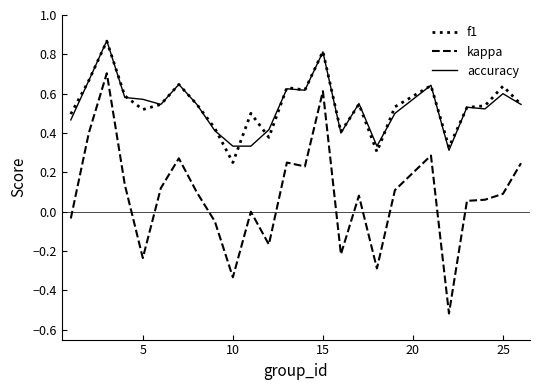

Which series has the widest spread of values?

kappa